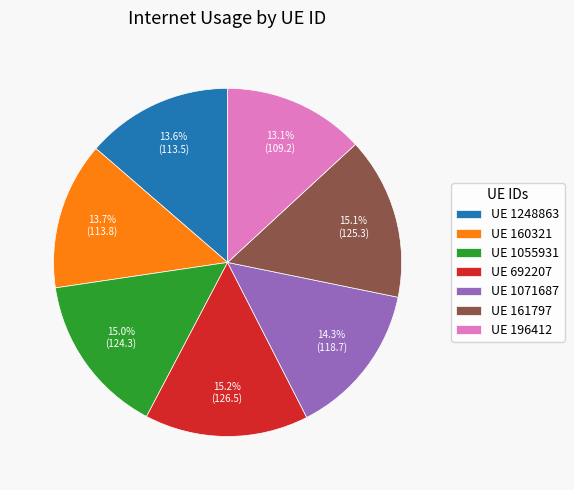

Is the sum of UE 1071687 and UE 1248863 greater than half?

No